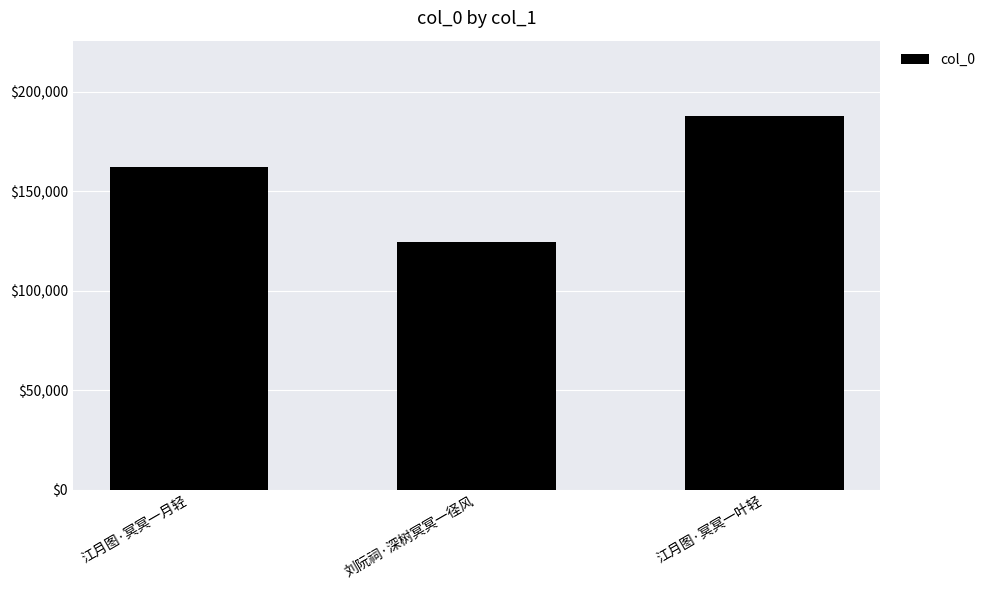

What is the change in value from 江月图·冥冥一月轻 to 江月图·冥冥一叶轻?

+25773